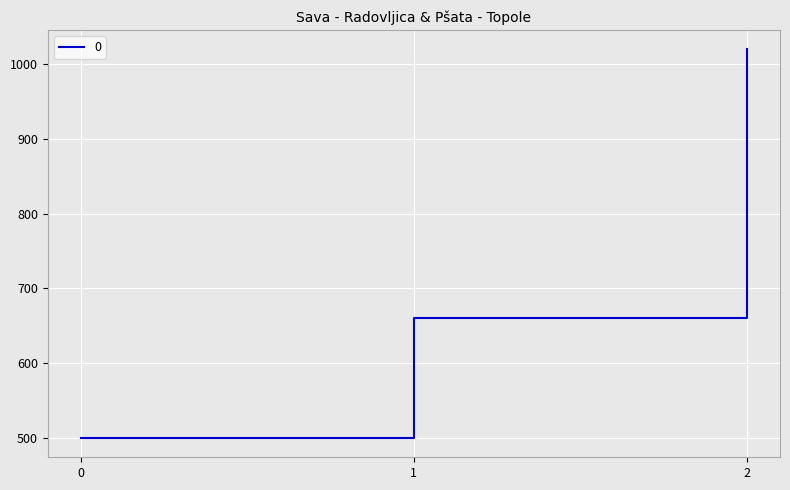

Where is the data nearest to the value 760?

1